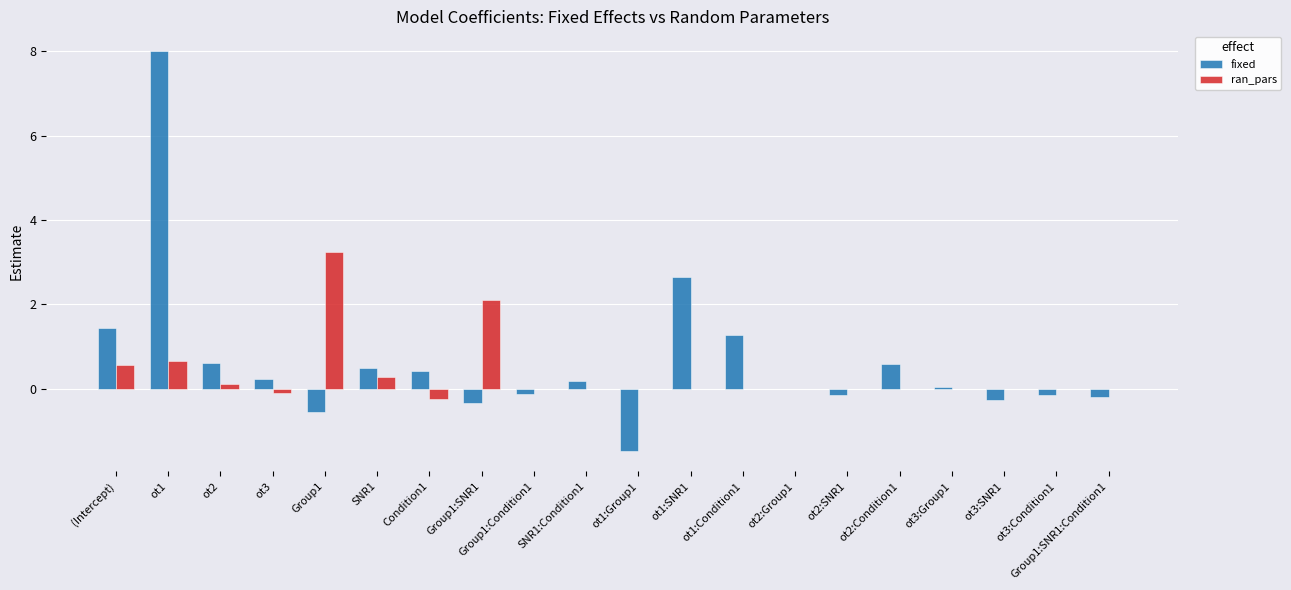

What is the sum of all fixed values?

12.6